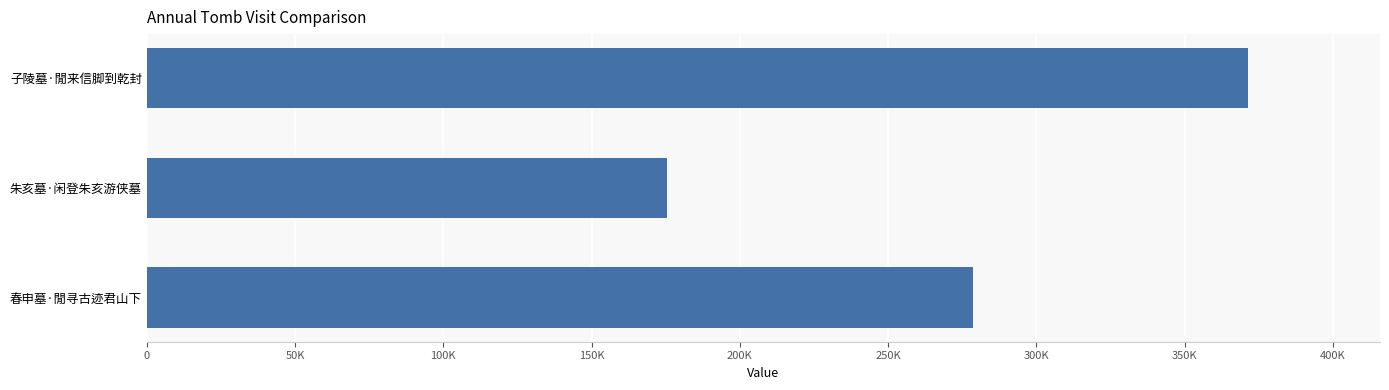

Does the chart contain any negative values?

No